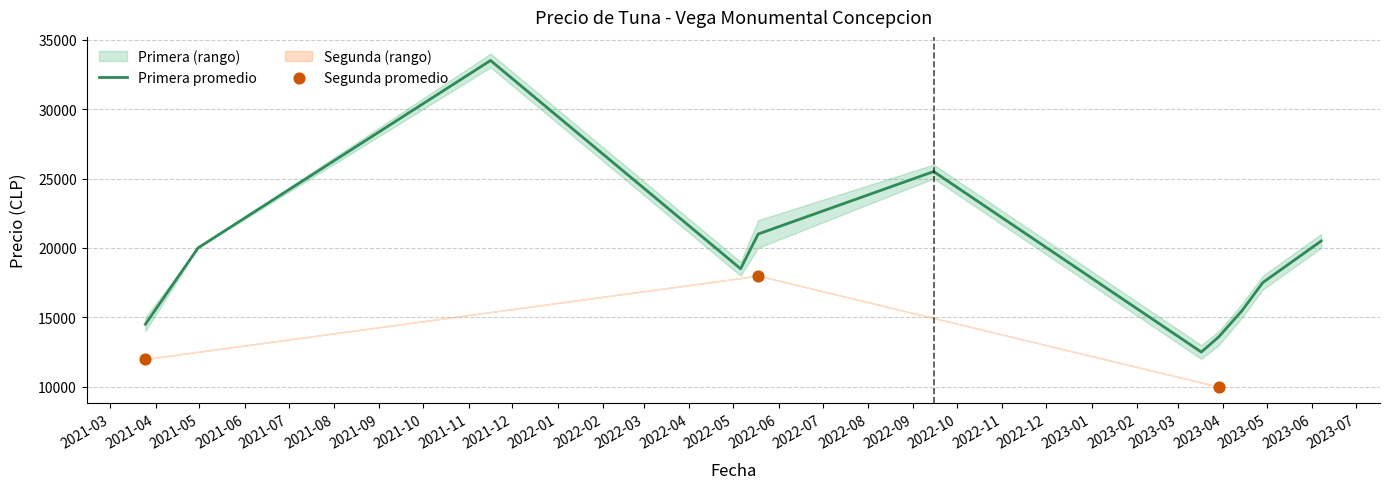

What is the maximum value for Primera promedio?

33500